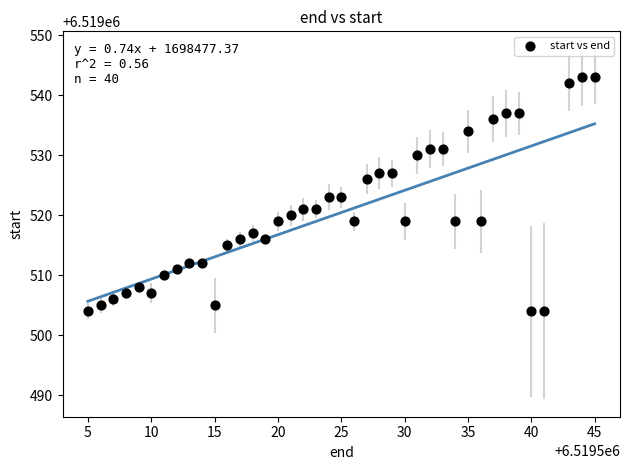

What is the range of Y values (max minus min)?

39